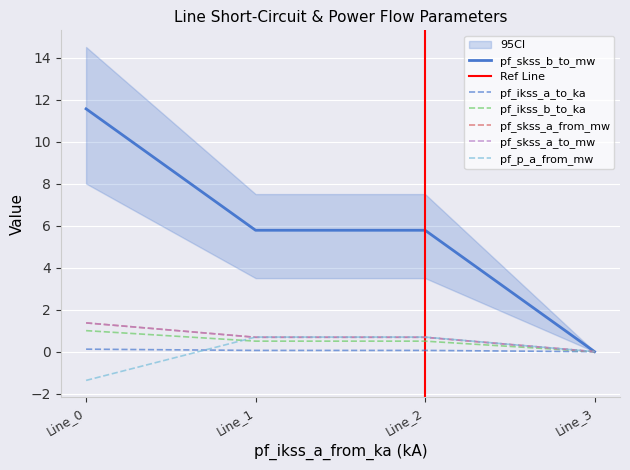

True or false: pf_ikss_b_to_ka and pf_ikss_a_to_ka intersect in this chart.

False